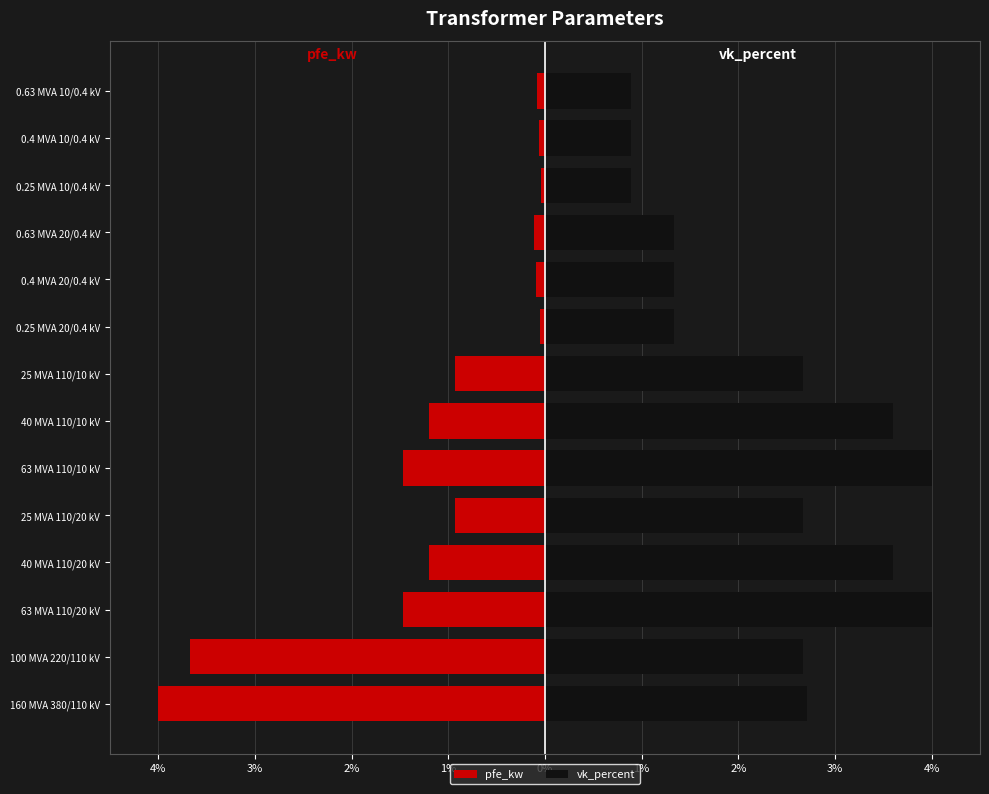

The value of vk_percent at 40 MVA 110/20 kV is 3.6. True or false?

True